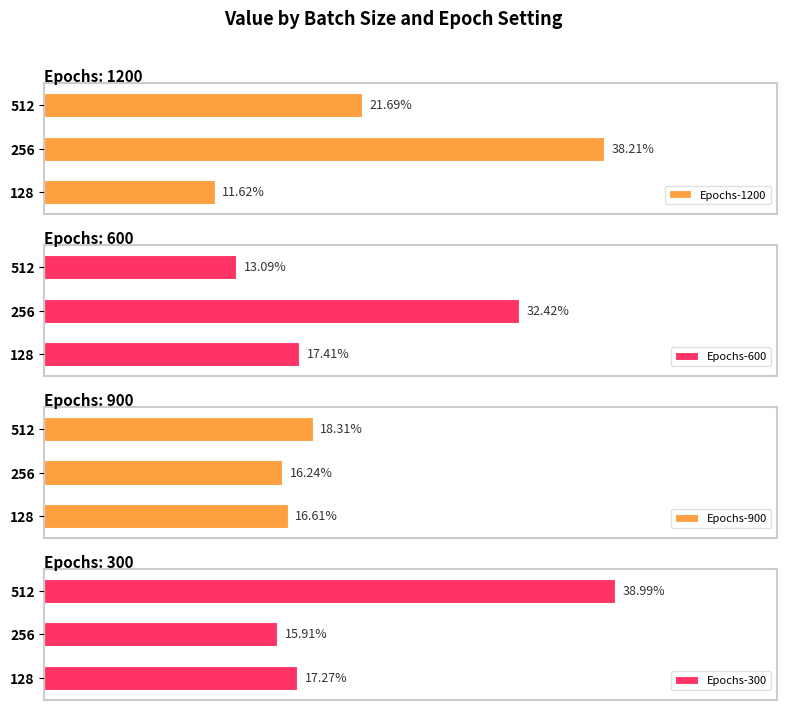

What are all the series names shown in the legend?

Epochs-1200, Epochs-600, Epochs-900, Epochs-300